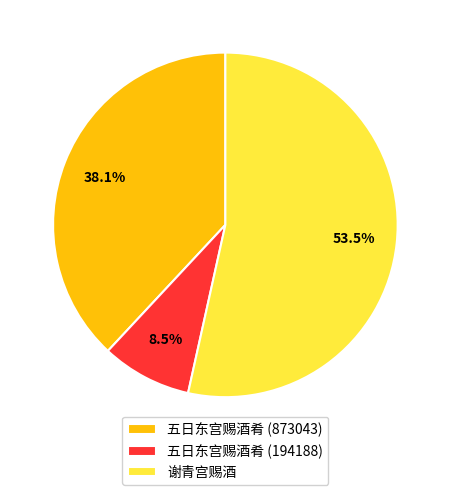

Combined, do 五日东宫赐酒肴 (873043) and 谢青宫赐酒 account for over 50%?

Yes